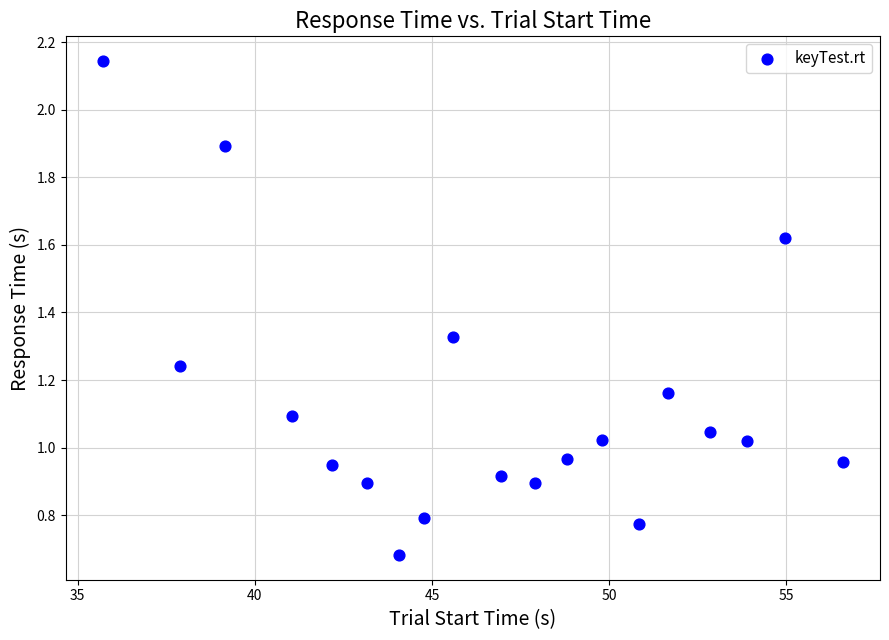

What is the range of Y values (max minus min)?

1.5